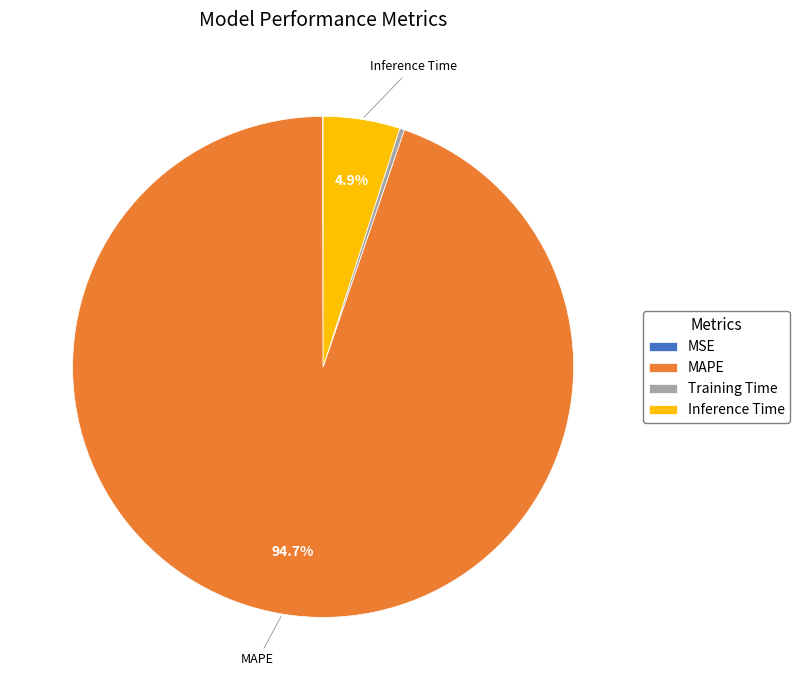

Does MAPE represent more than half of the total?

Yes